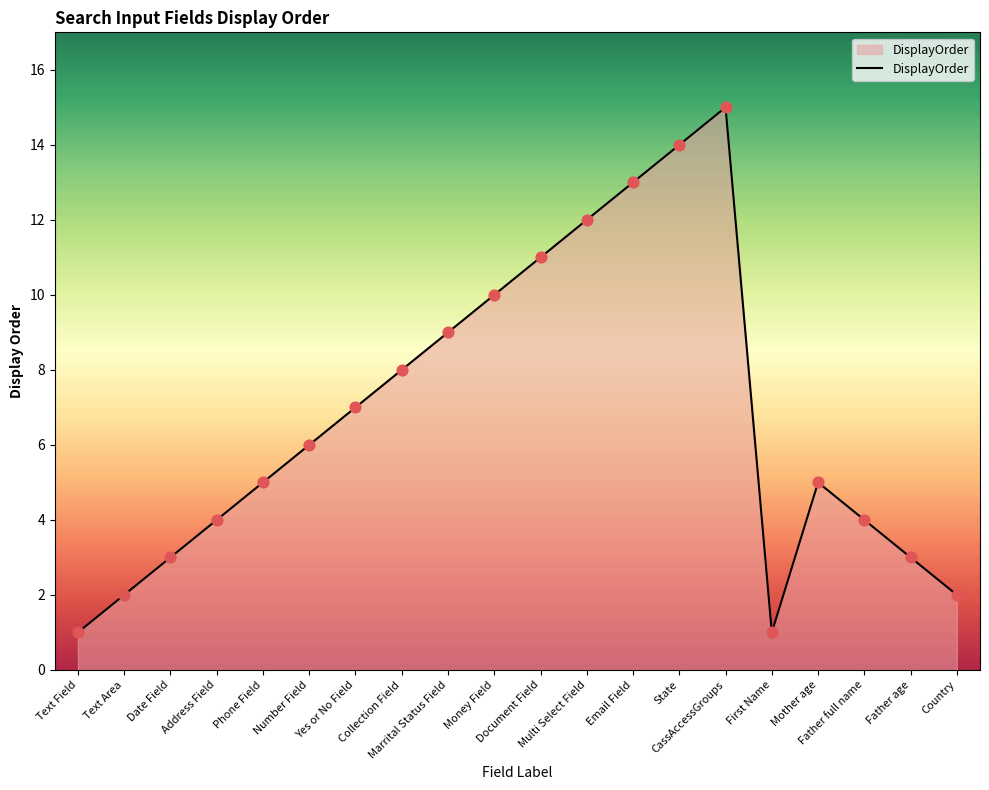

What is the ratio of the value at Mother age to the value at Yes or No Field?

0.7